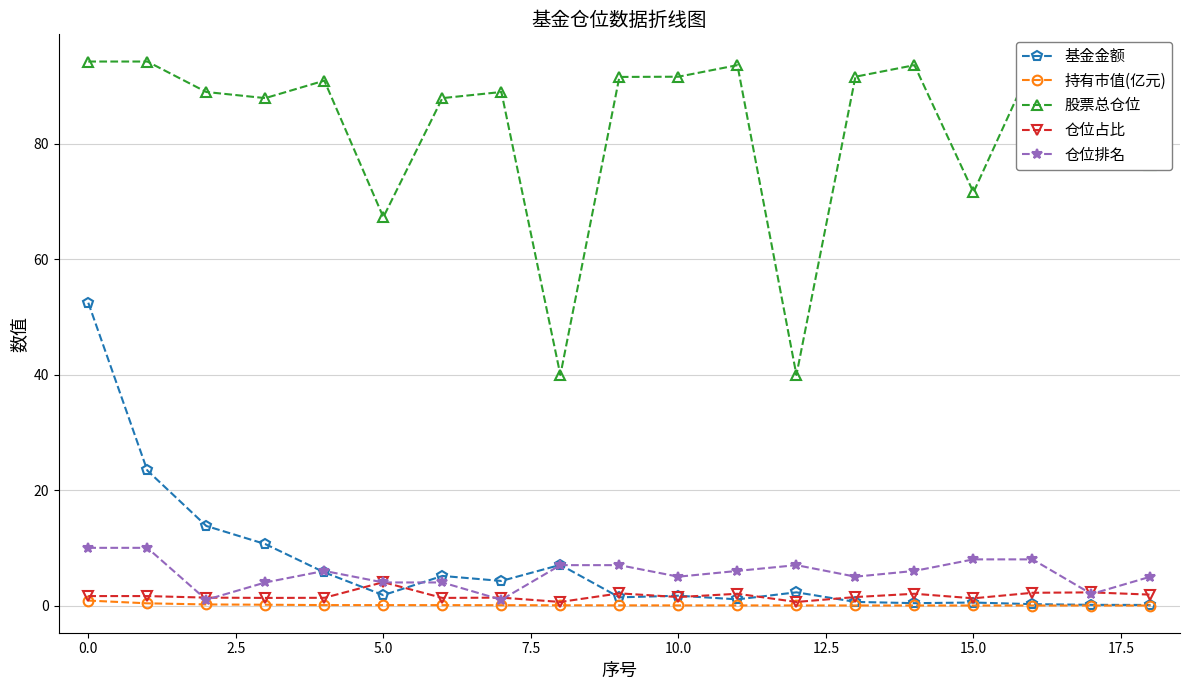

After their last crossing, which series has the higher values: 仓位占比 or 基金金额?

仓位占比